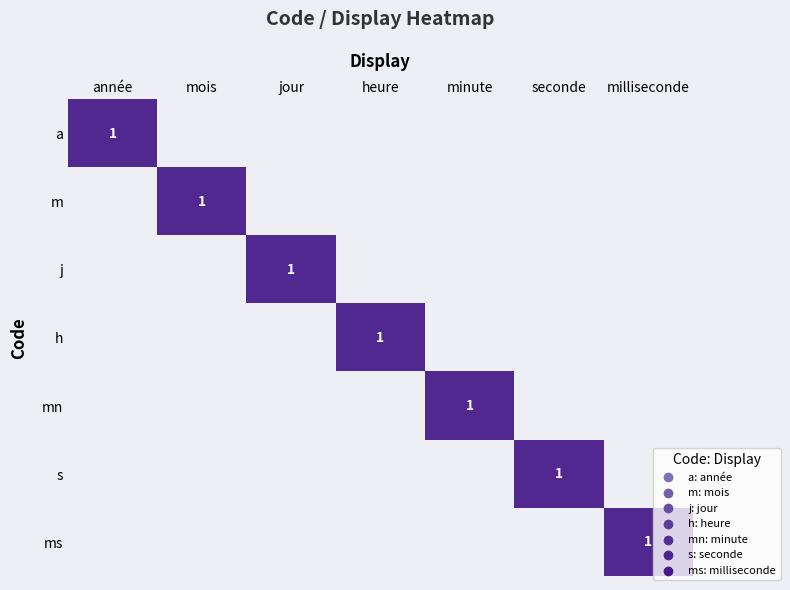

What is the total value across all series at minute?

1